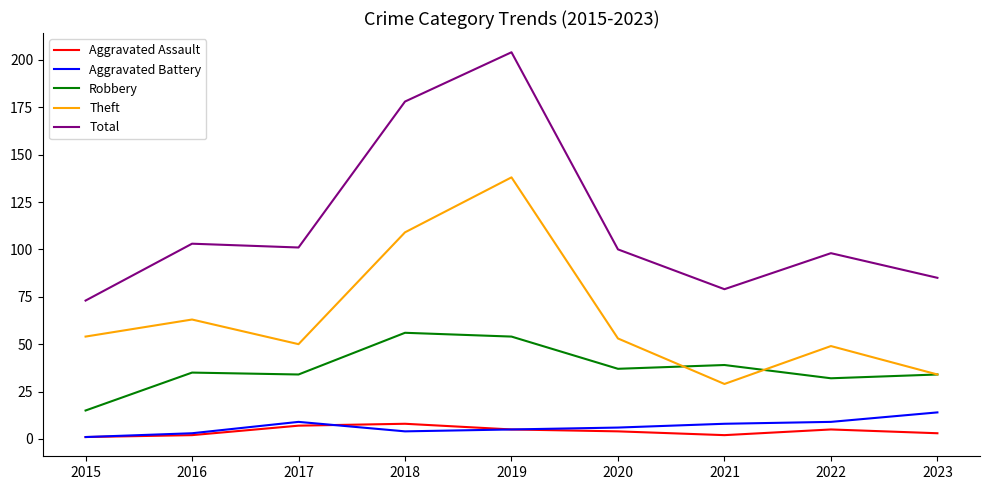

True or false: Aggravated Battery and Total cross at least once.

False